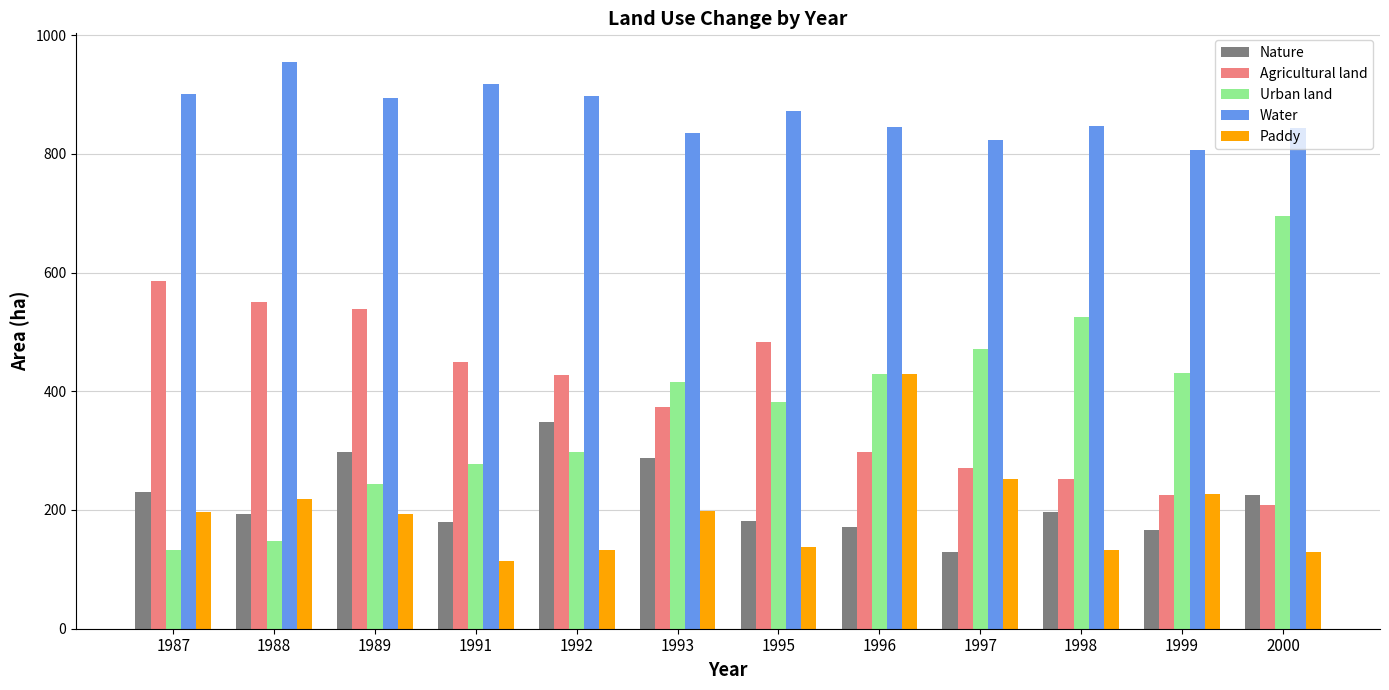

What is the sum of all Water values?

10439.8